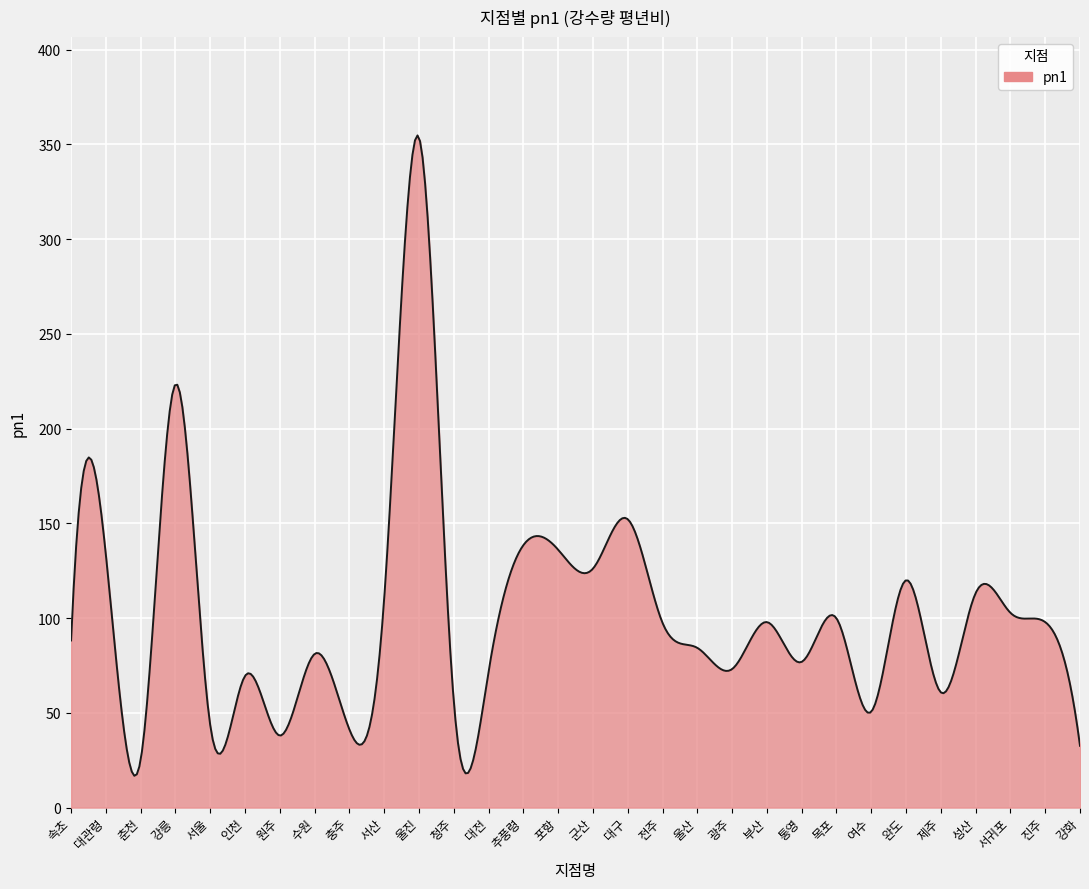

What is the difference between the maximum and minimum values?

338.0